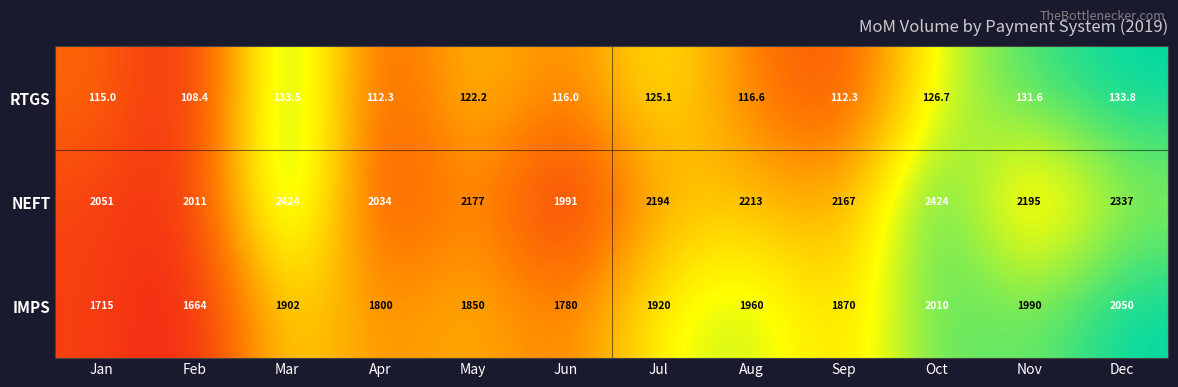

What is the difference between the IMPS values at Mar and Jan?

187.0